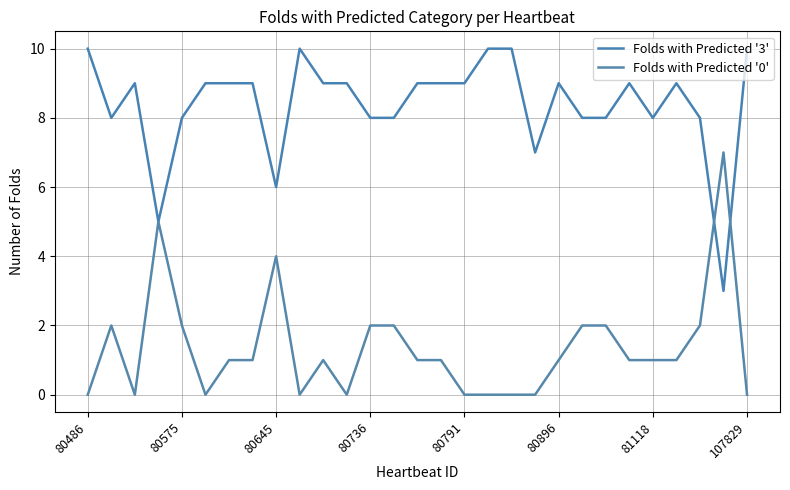

How many lines are shown in the chart?

2